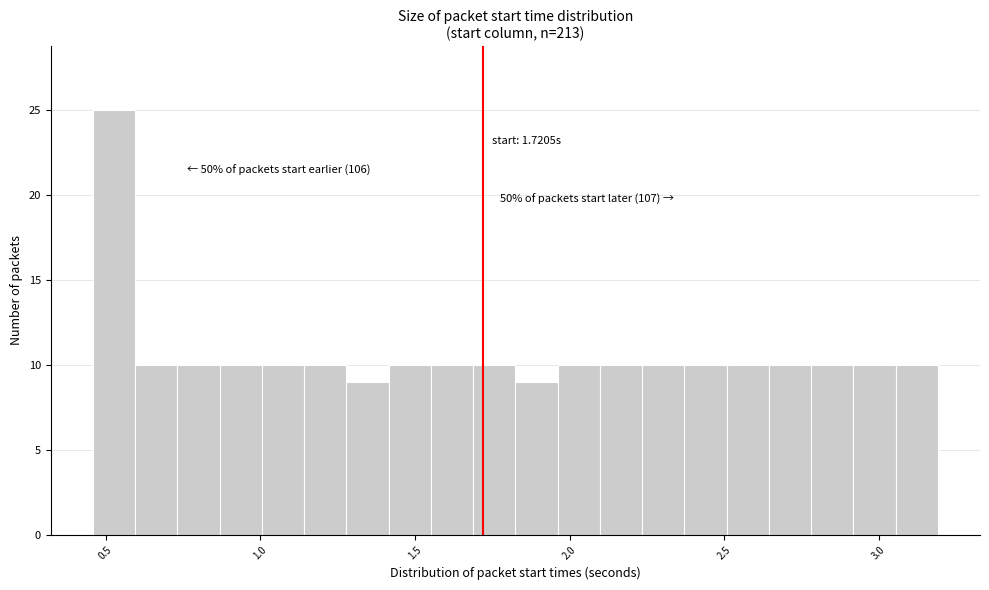

Read against the x-axis, roughly where is the centre of the tallest bar?

0.55